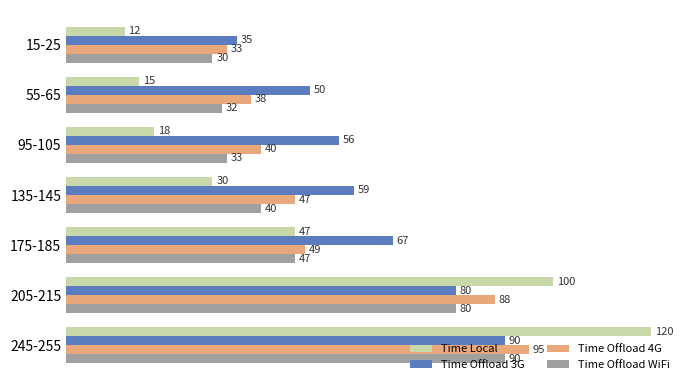

List the labels in order of Time Offload 3G value, smallest first.

15-25, 55-65, 95-105, 135-145, 175-185, 205-215, 245-255